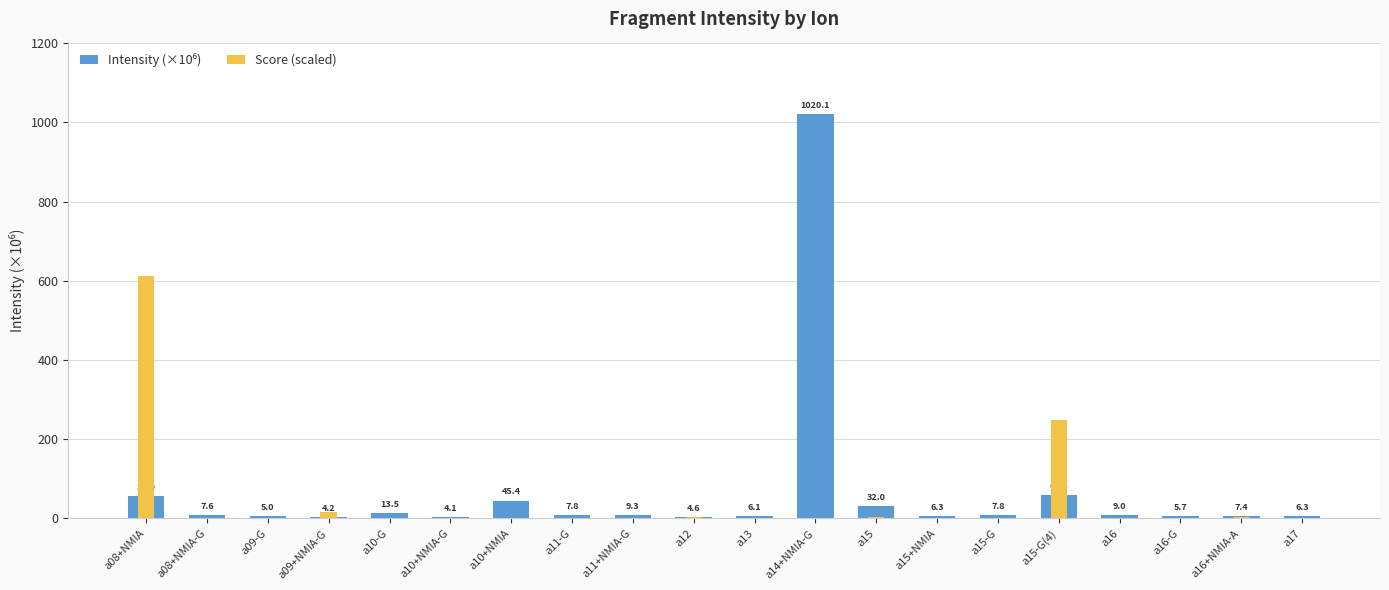

How many data points in Intensity (×10⁶) are less than 7?

8